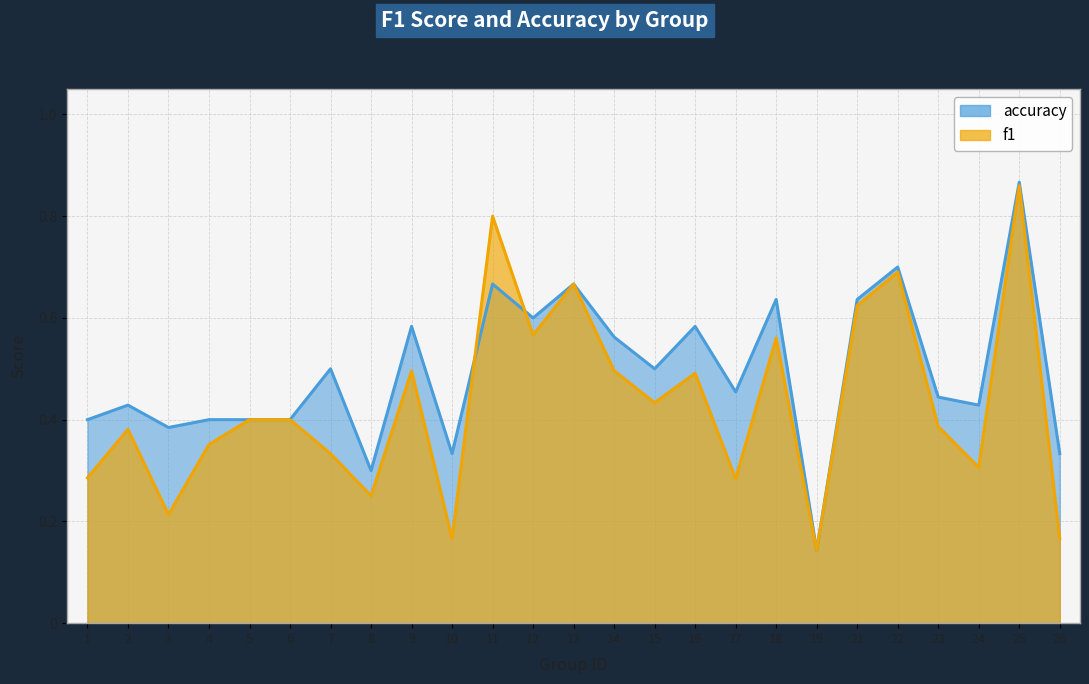

Which label corresponds to the largest value in the chart?

25